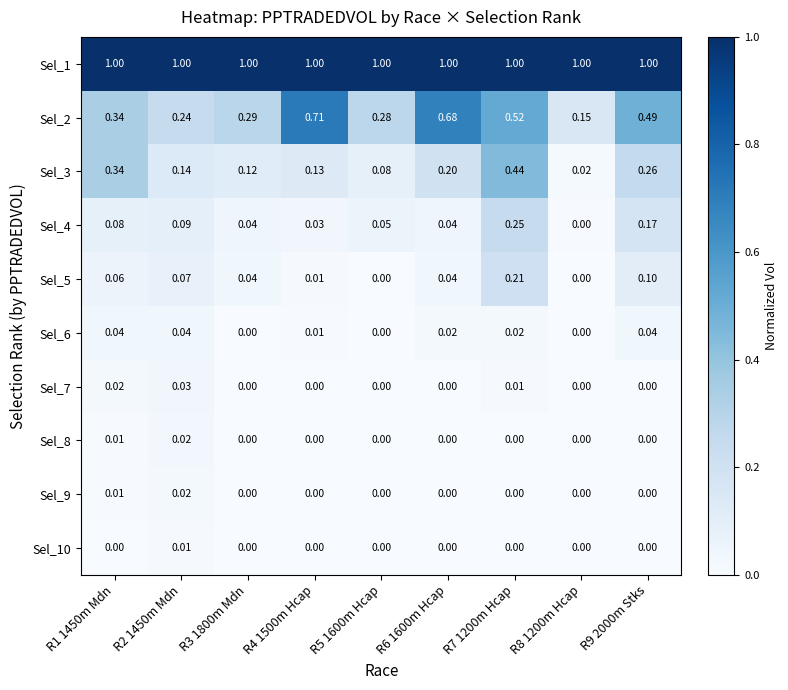

How many data points in Sel_7 are above 0?

3